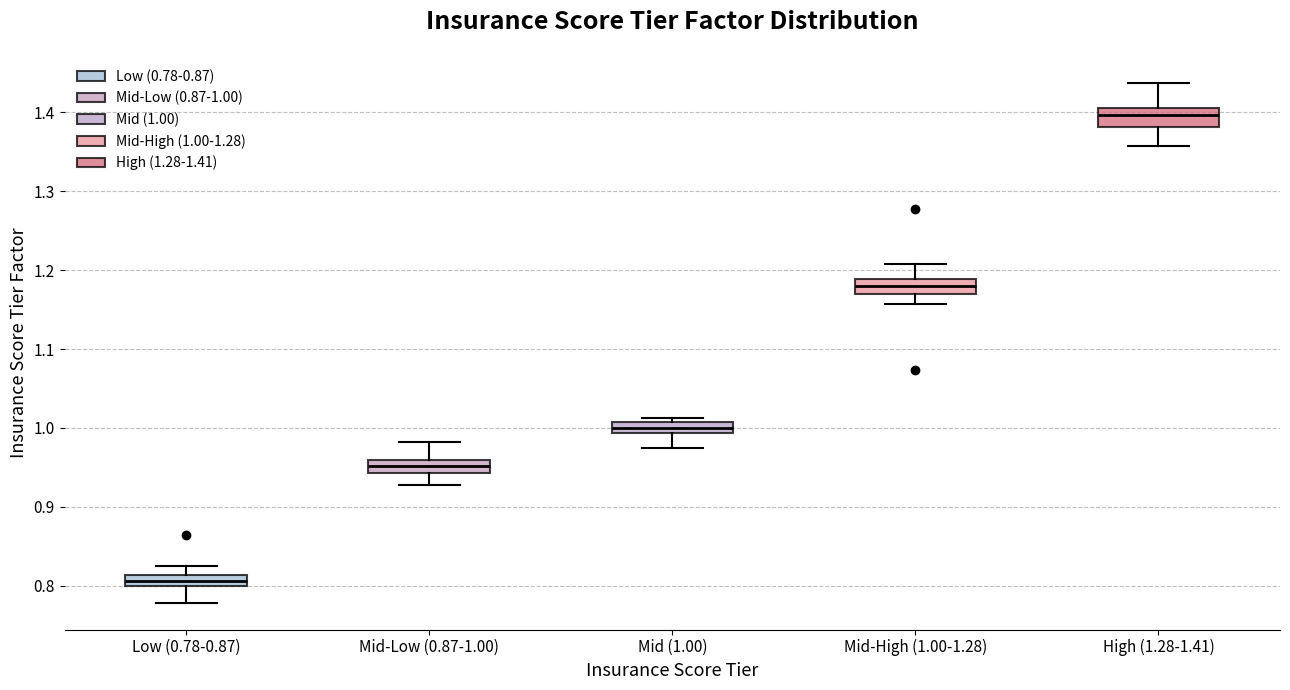

Which box's median line is the highest?

High (1.28-1.41)